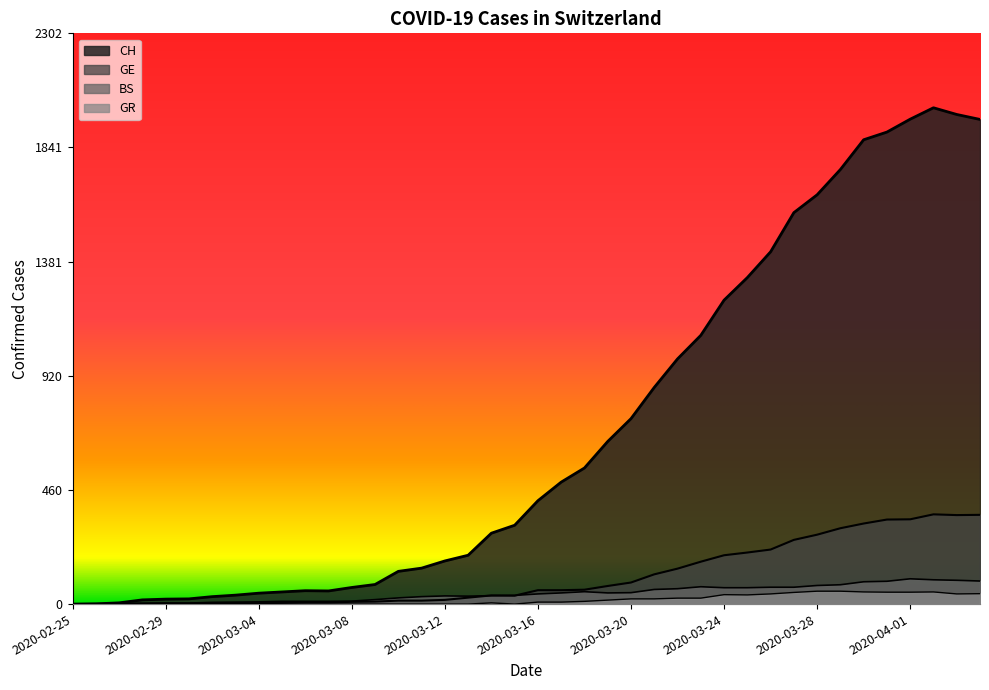

Which series has the largest total across all categories?

CH